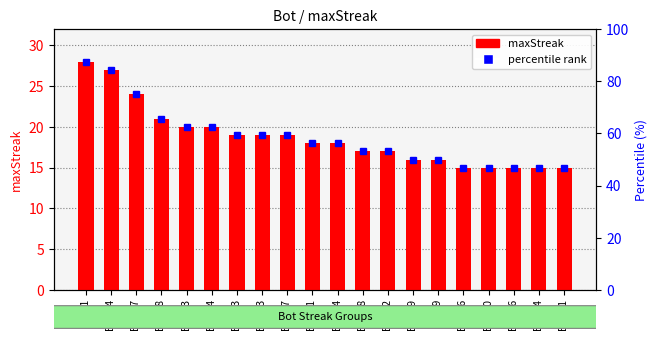

At which category does the chart reach its peak across all series?

Bot 1